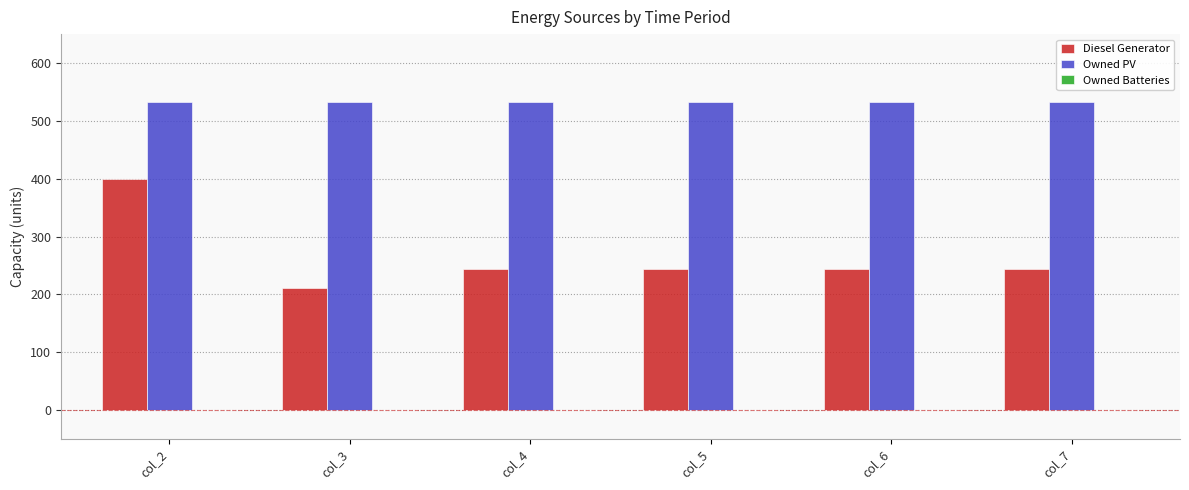

The value of Owned PV at col_3 is 533. True or false?

True